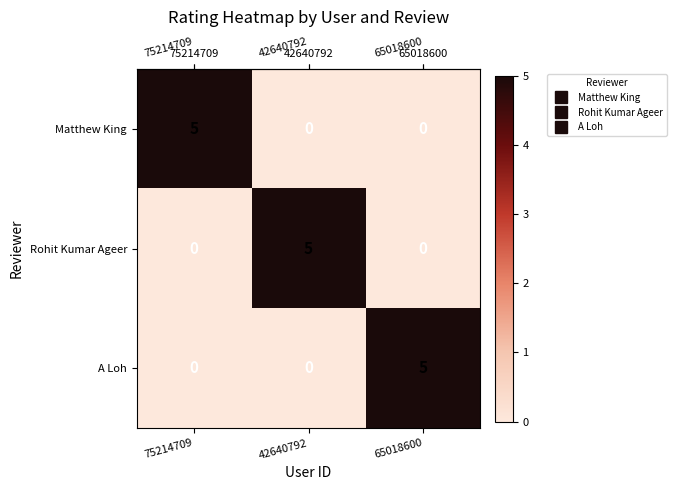

How many A Loh values are between 0 and 5?

3